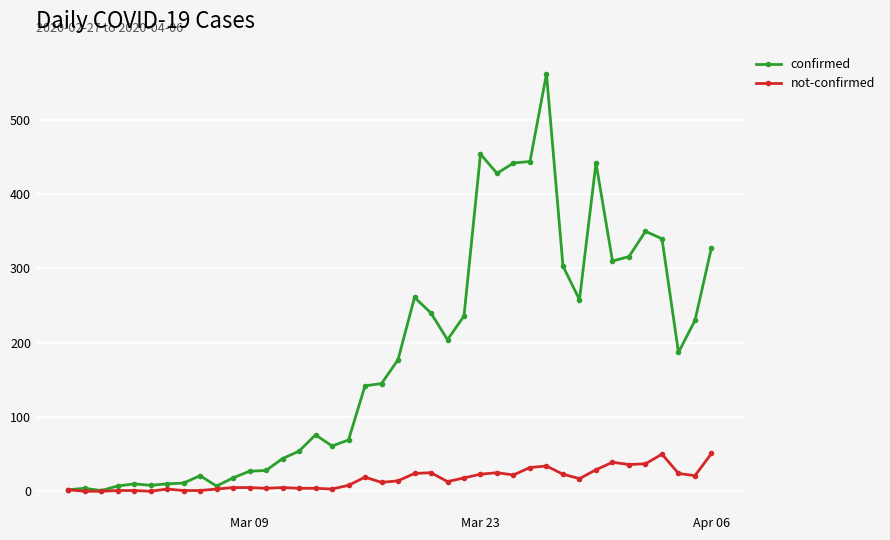

True or false: not-confirmed has more than 2 interior local peaks.

True